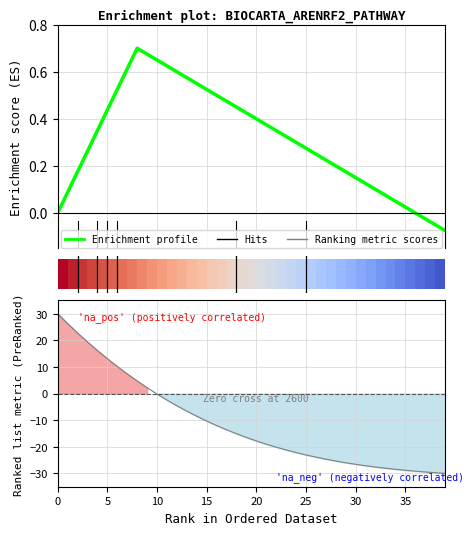

Reading left to right, what are all the values shown in this chart?

0.0	0.1	0.2	0.3	0.3	0.4	0.5	0.6	0.7	0.7	0.6	0.6	0.6	0.6	0.5	0.5	0.5	0.5	0.4	0.4	0.4	0.4	0.3	0.3	0.3	0.3	0.2	0.2	0.2	0.2	0.1	0.1	0.1	0.1	0.0	0.0	-0.0	-0.0	-0.1	-0.1